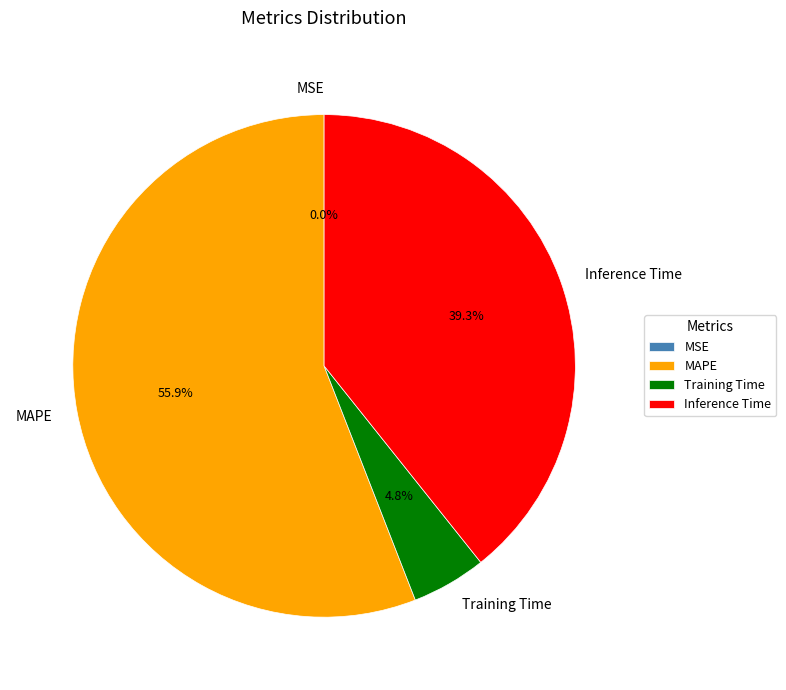

Does any single category account for the majority?

Yes